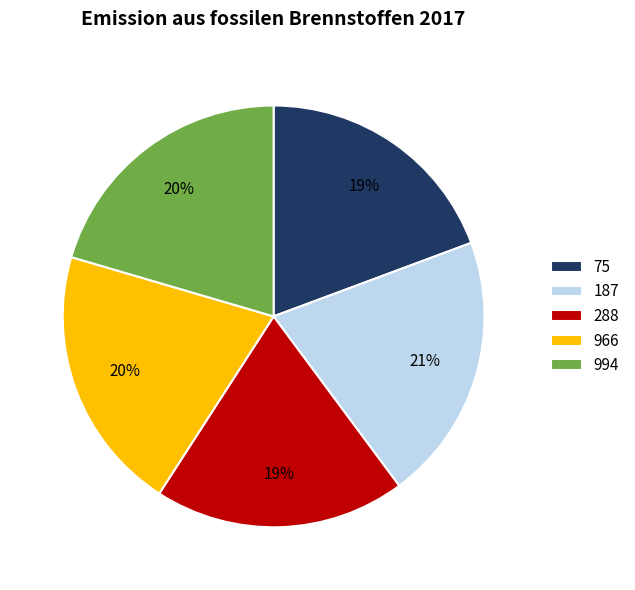

How many segments does this pie chart have?

5